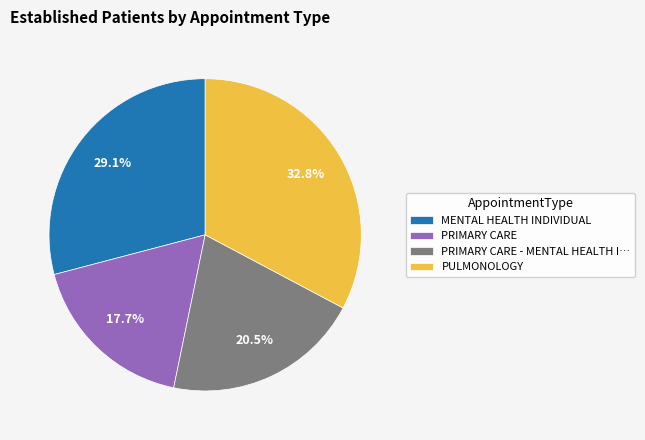

What percentage is the MENTAL HEALTH INDIVIDUAL slice, to the nearest percent?

29%